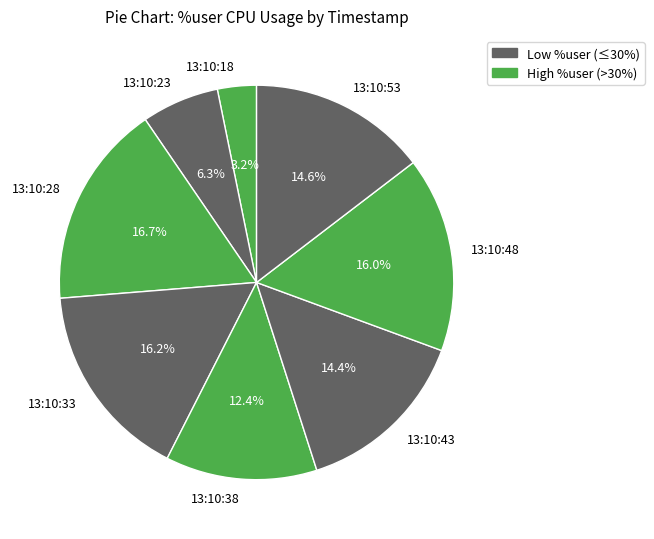

Is it true that 13:10:23 is 16% of the pie?

False